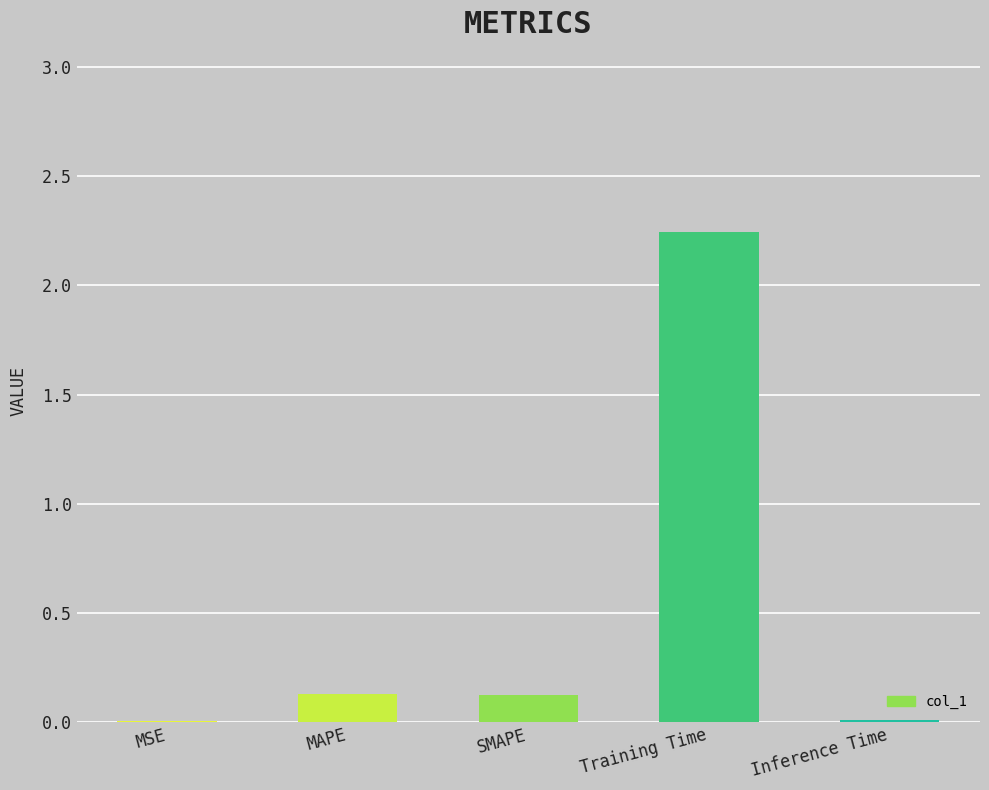

Which label corresponds to the largest value in the chart?

Training Time